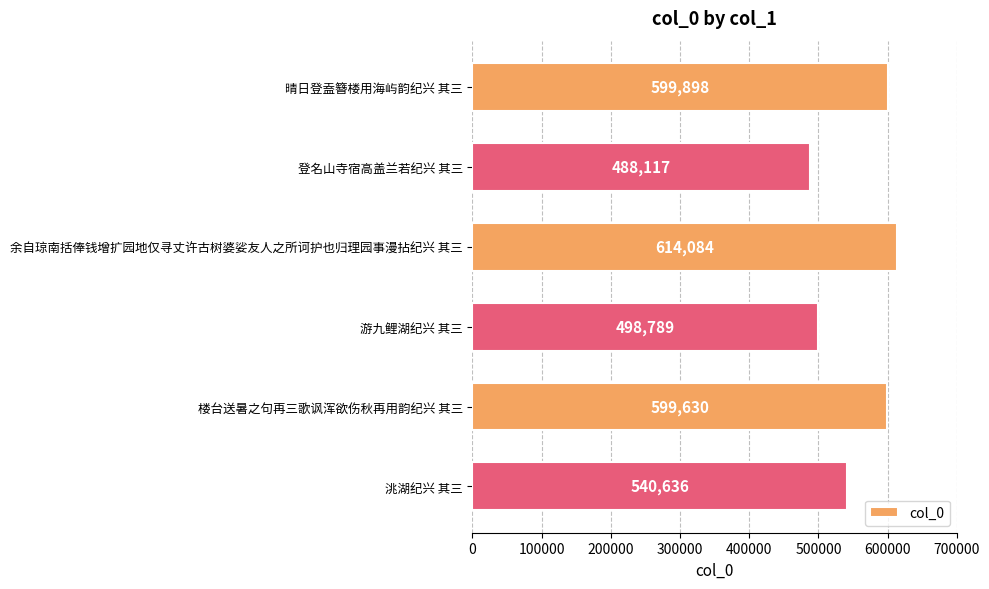

Reading bottom to top, list all the values displayed in this chart.

540636	599630	498789	614084	488117	599898